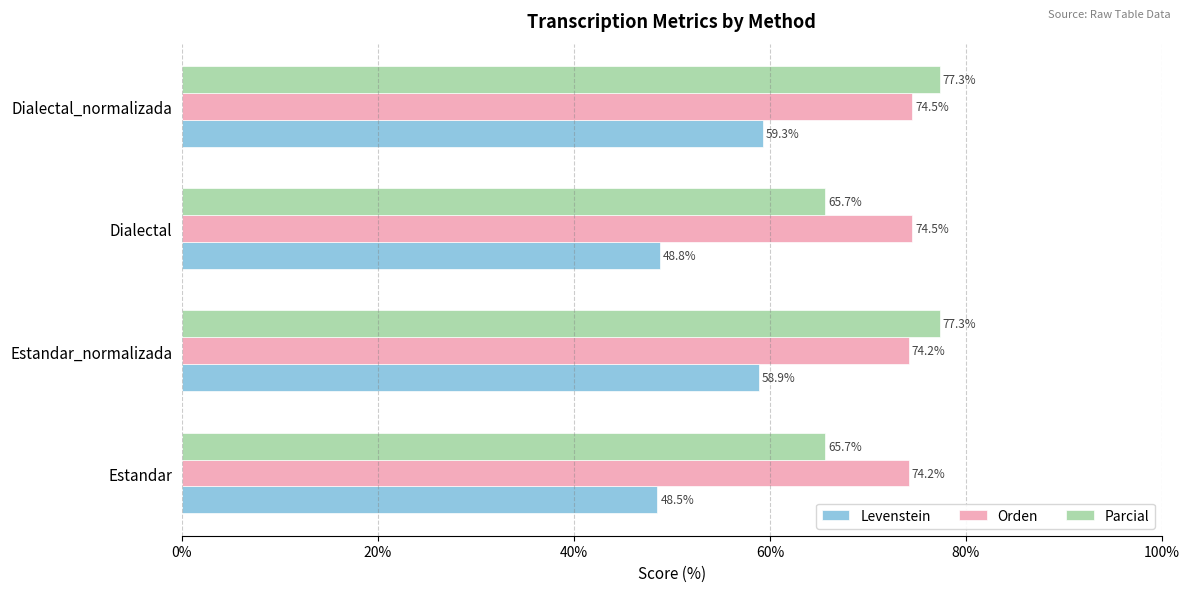

Which category has the highest value in the Levenstein series?

Dialectal_normalizada